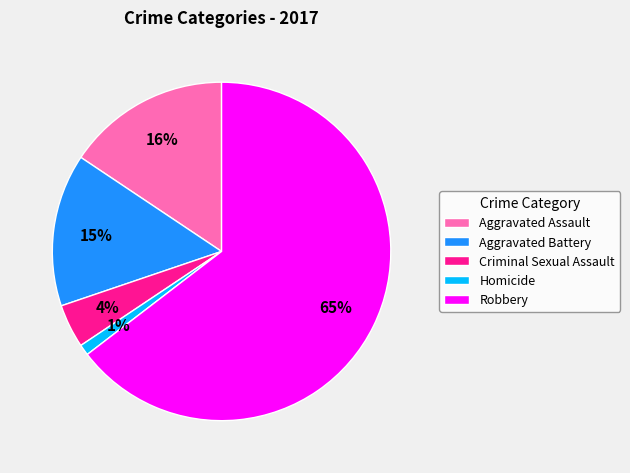

To the nearest percent, what portion does Aggravated Assault represent?

16%